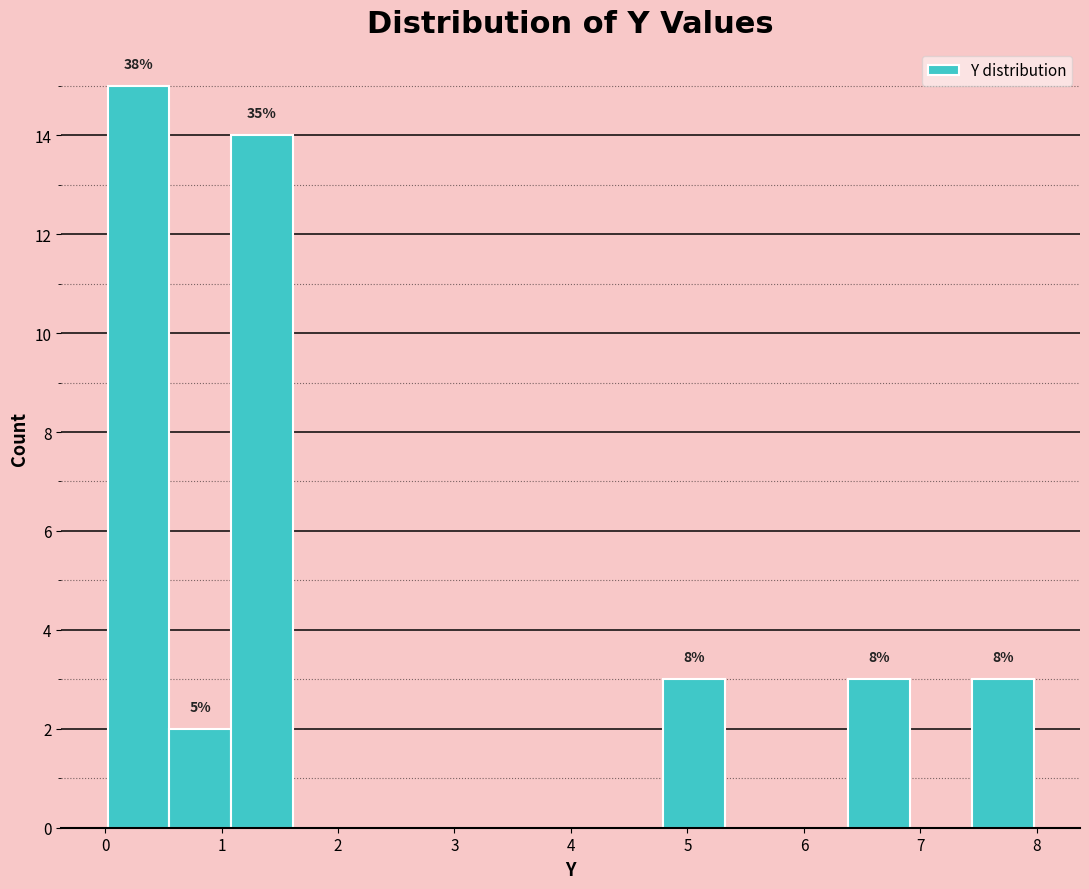

Over which range of the x-axis is the bar tallest?

0.0 to 0.6